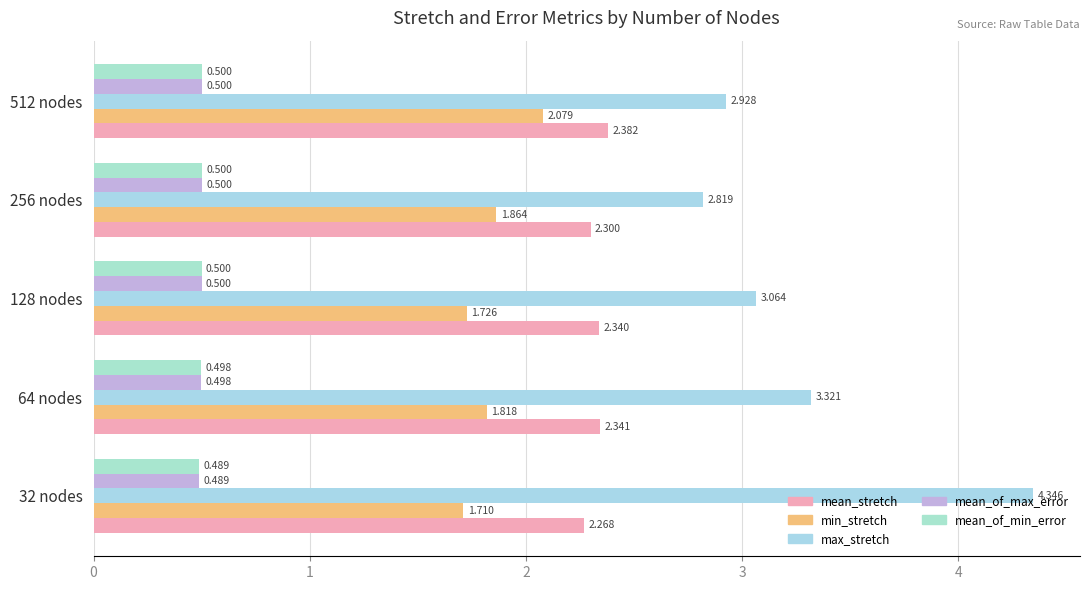

Which series has the largest range (max minus min)?

max_stretch